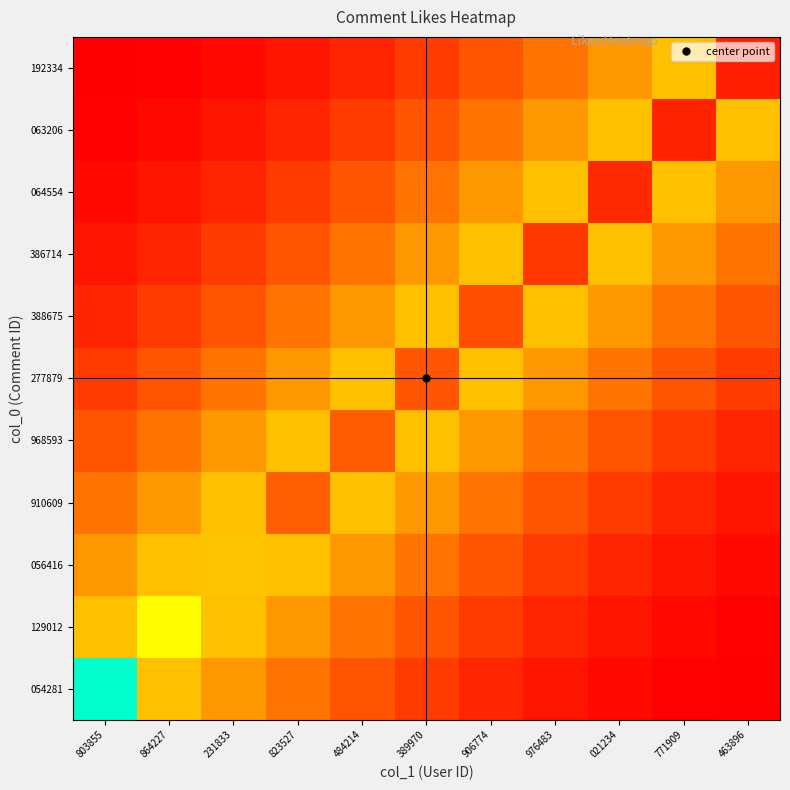

How many series are shown in this chart?

11